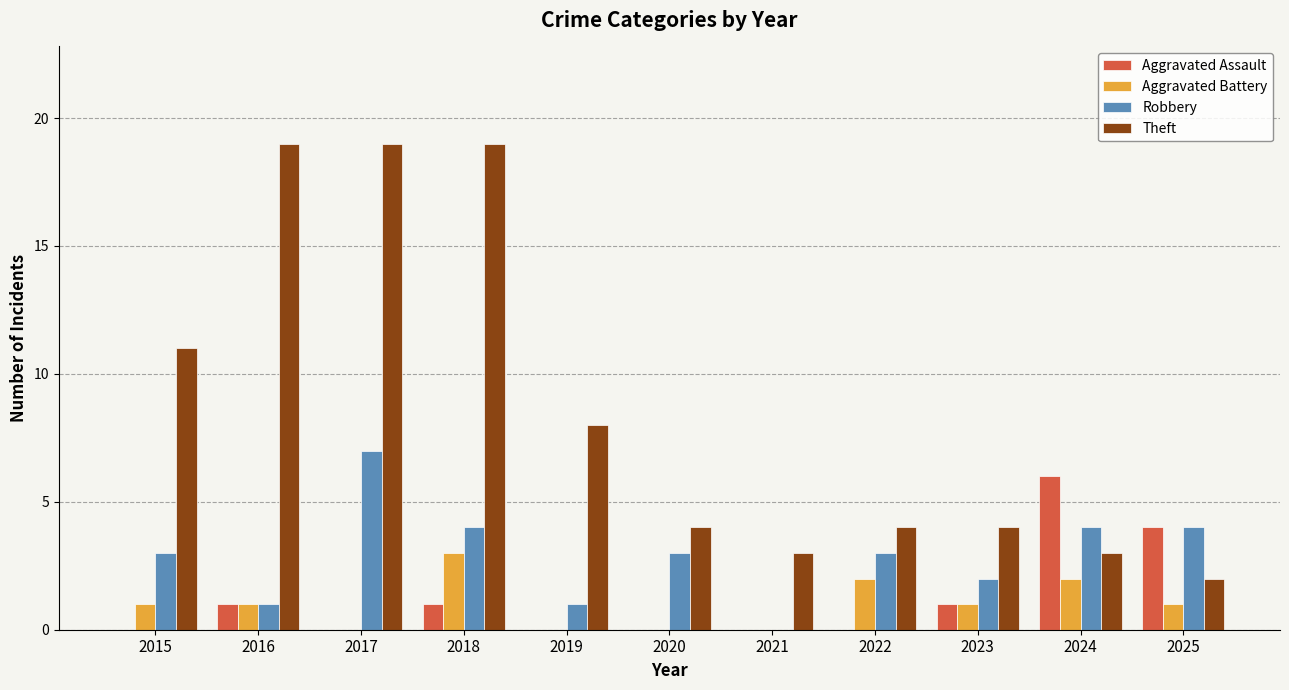

Reading right to left, what are all the values shown in this chart?

Aggravated Assault: 2025=4	2024=6	2023=1	2022=0	2021=0	2020=0	2019=0	2018=1	2017=0	2016=1	2015=0
Aggravated Battery: 2025=1	2024=2	2023=1	2022=2	2021=0	2020=0	2019=0	2018=3	2017=0	2016=1	2015=1
Robbery: 2025=4	2024=4	2023=2	2022=3	2021=0	2020=3	2019=1	2018=4	2017=7	2016=1	2015=3
Theft: 2025=2	2024=3	2023=4	2022=4	2021=3	2020=4	2019=8	2018=19	2017=19	2016=19	2015=11